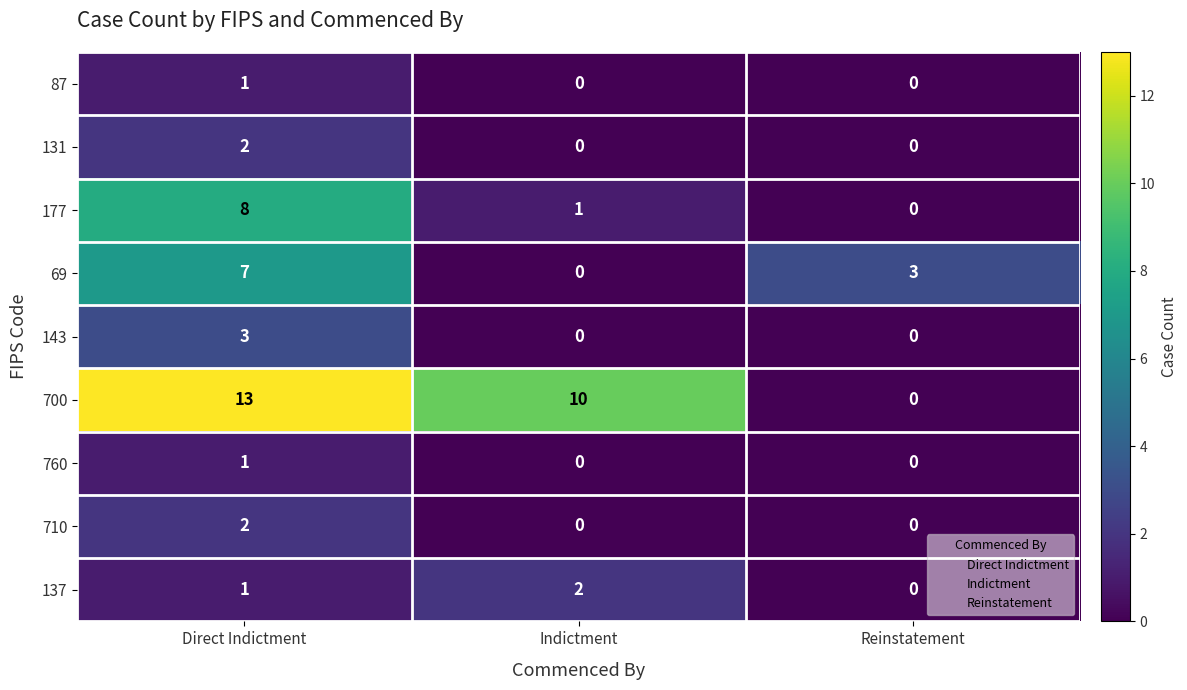

What is the total value across all series at Indictment?

13